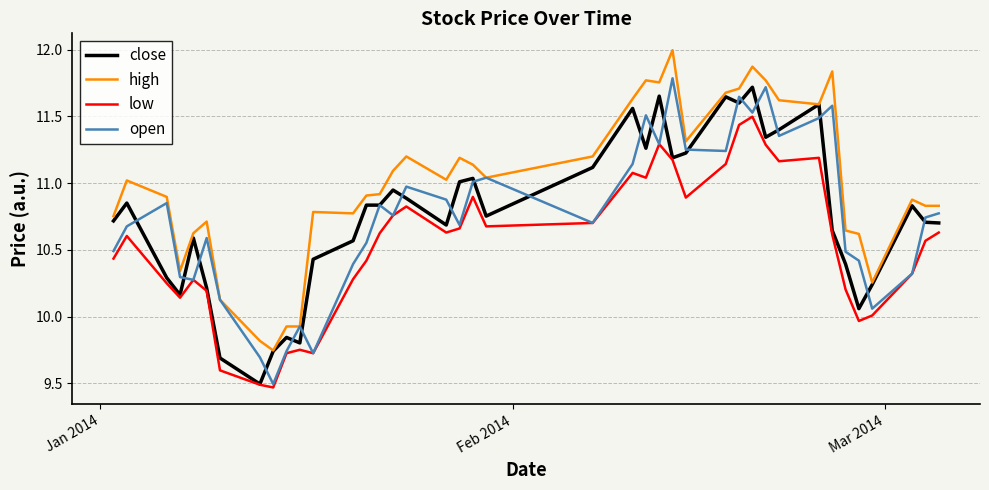

True or false: low and high cross at least once.

False